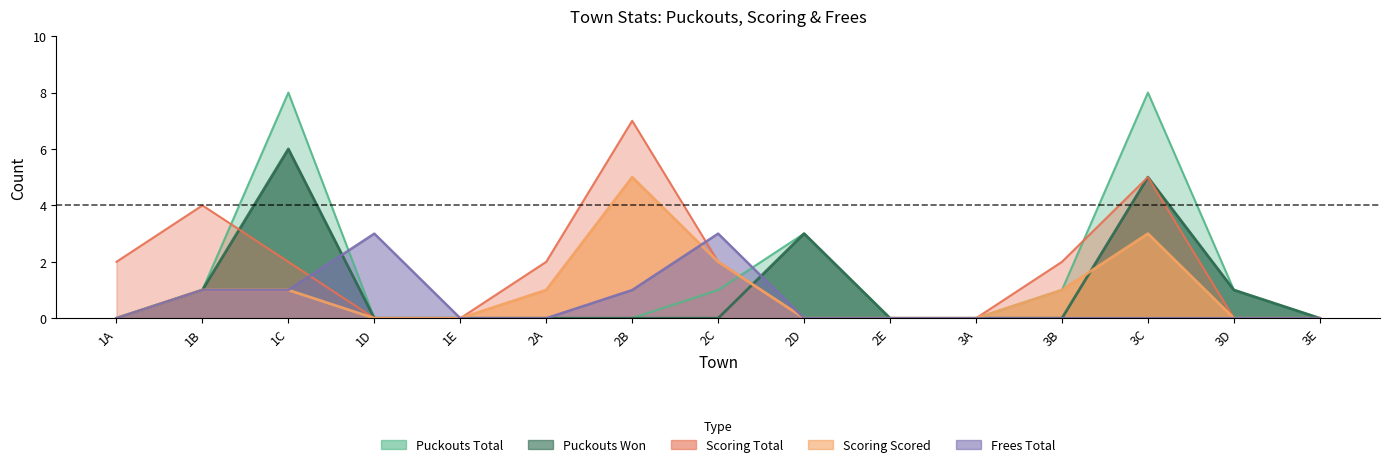

Reading left to right, extract all data points from this chart.

Puckouts Total: 0	1	8	0	0	0	0	1	3	0	0	1	8	1	0
Puckouts Won: 0	1	6	0	0	0	0	0	3	0	0	0	5	1	0
Scoring Total: 2	4	2	0	0	2	7	2	0	0	0	2	5	0	0
Scoring Scored: 0	1	1	0	0	1	5	2	0	0	0	1	3	0	0
Frees Total: 0	1	1	3	0	0	1	3	0	0	0	0	0	0	0